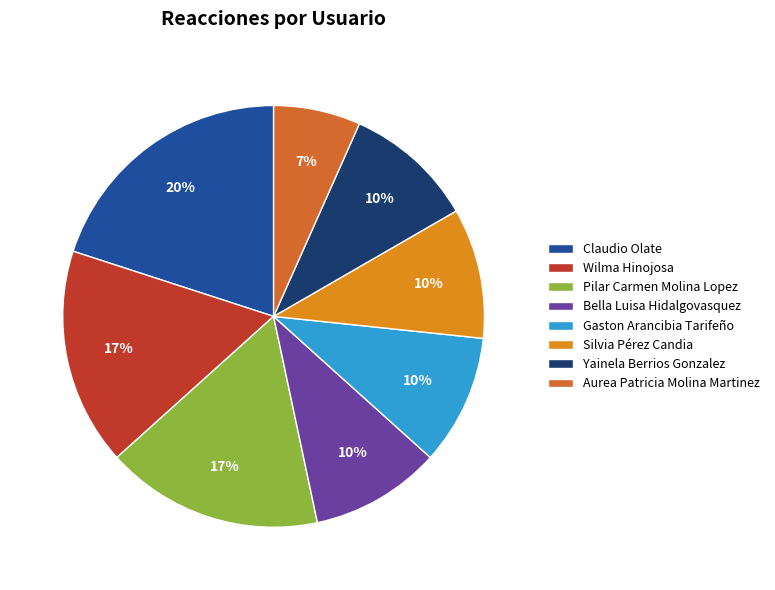

Does any single category account for the majority?

No